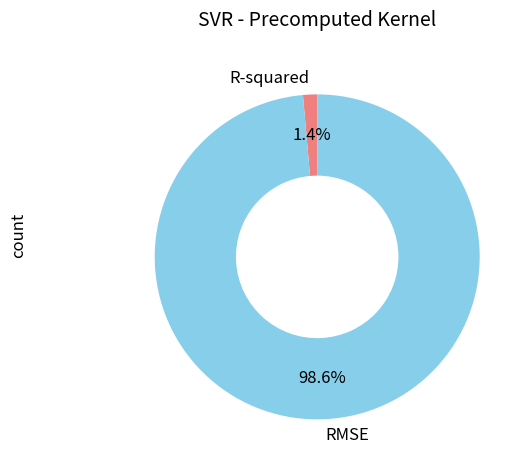

Rank the categories by value from highest to lowest.

RMSE, R-squared